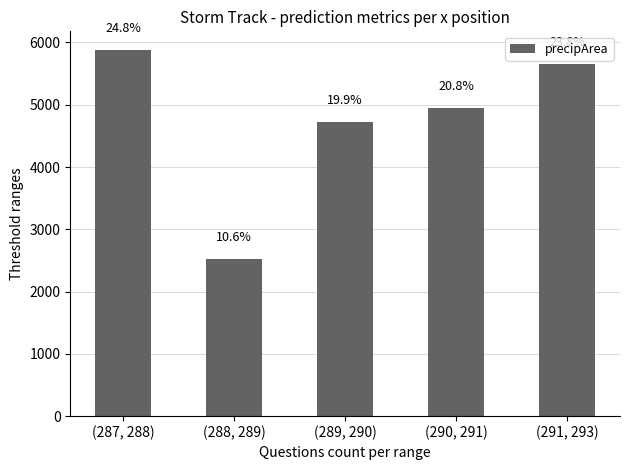

What is the change in value from (287, 288) to (291, 293)?

-225